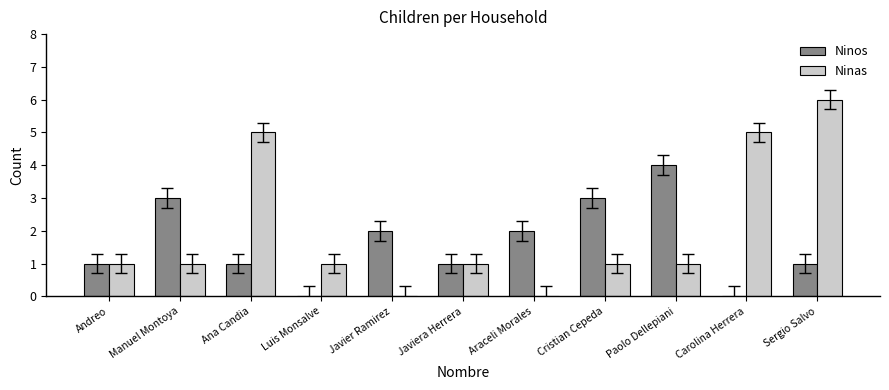

What is the sum of the Ninas values at Ana Candia and Javiera Herrera?

6